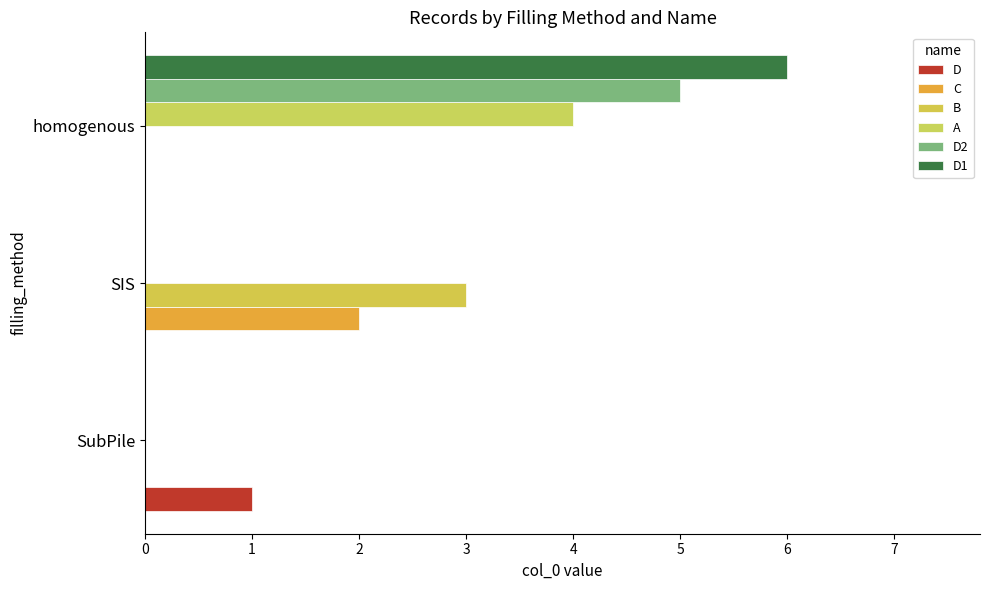

How many distinct data groups are displayed?

6